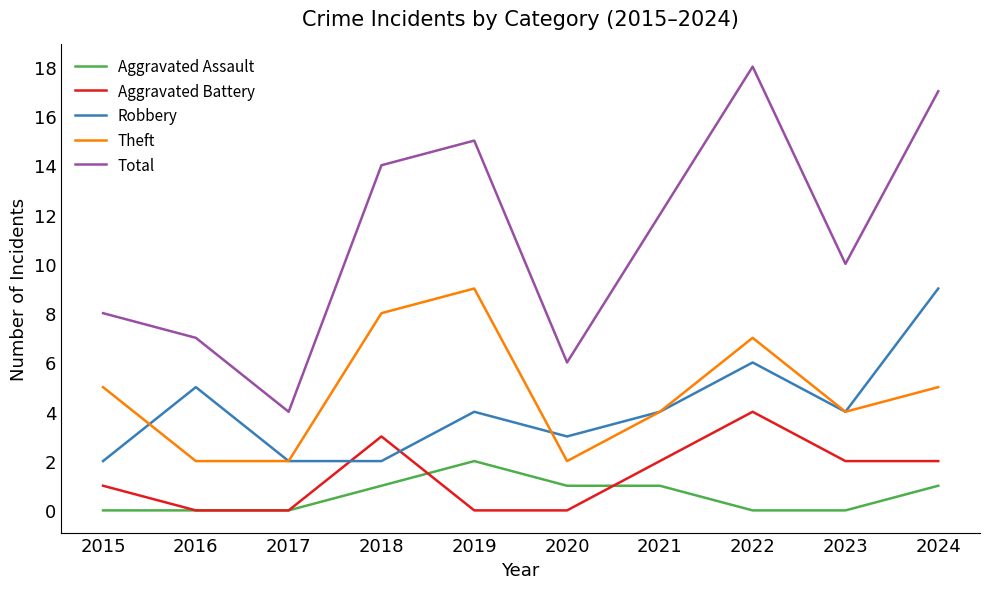

What is the spread (max minus min) of values at 2022?

18